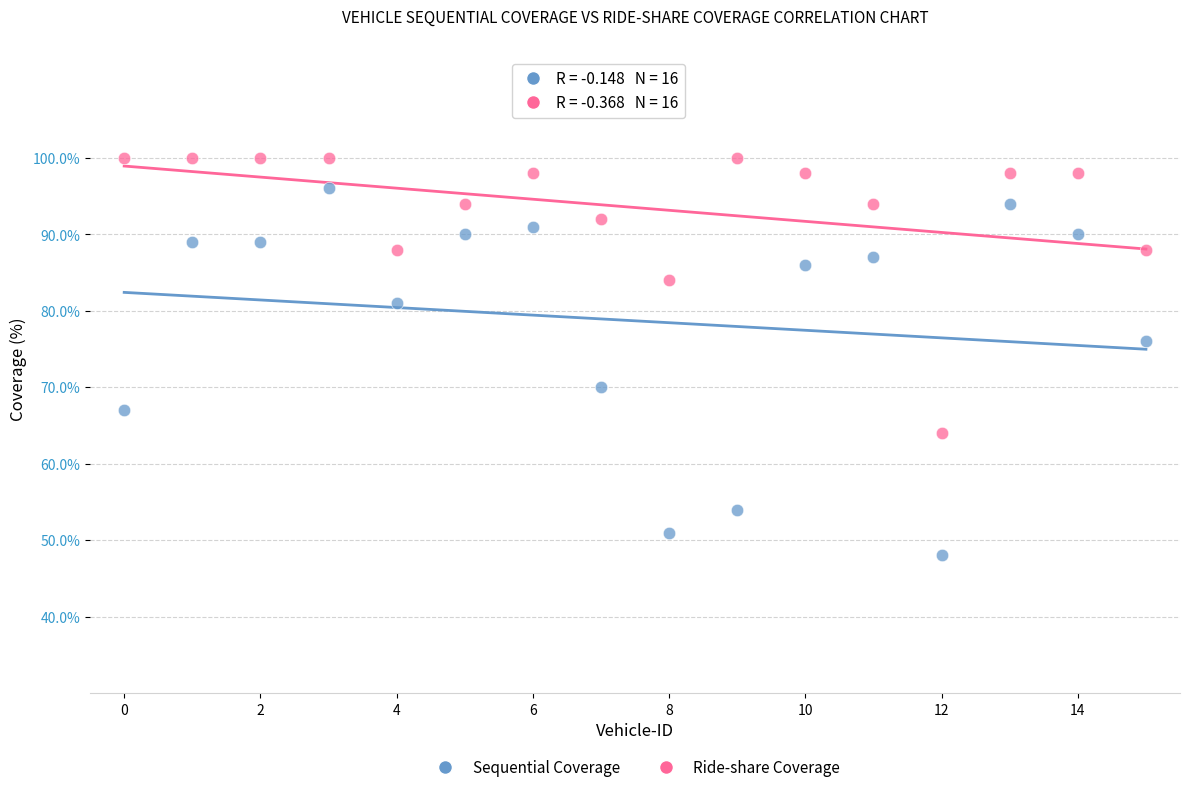

Across all data points, what is the range of Y values (max minus min)?

52